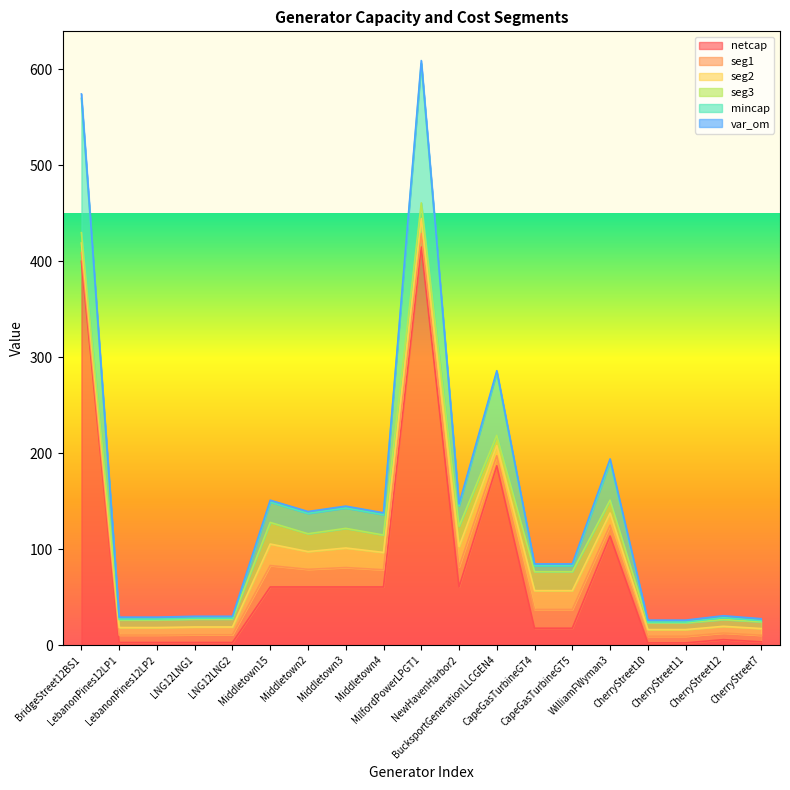

Which has a higher value, CapeGasTurbineGT5 or LebanonPines12LP1?

CapeGasTurbineGT5